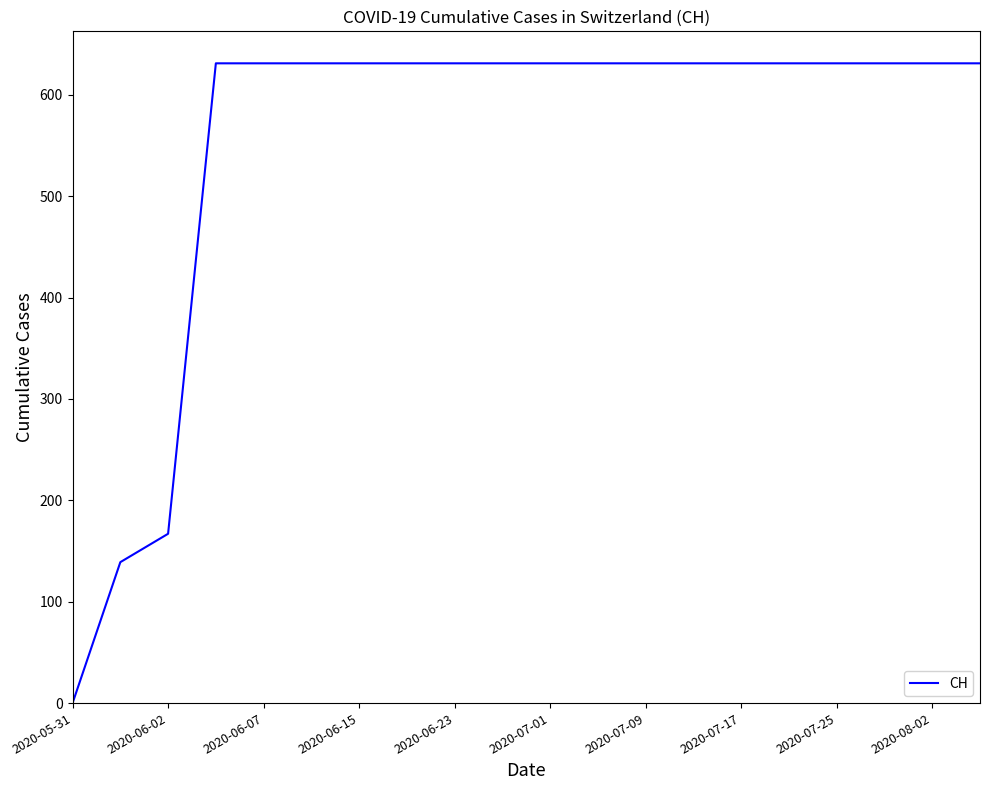

What is the difference between the maximum and minimum values?

631